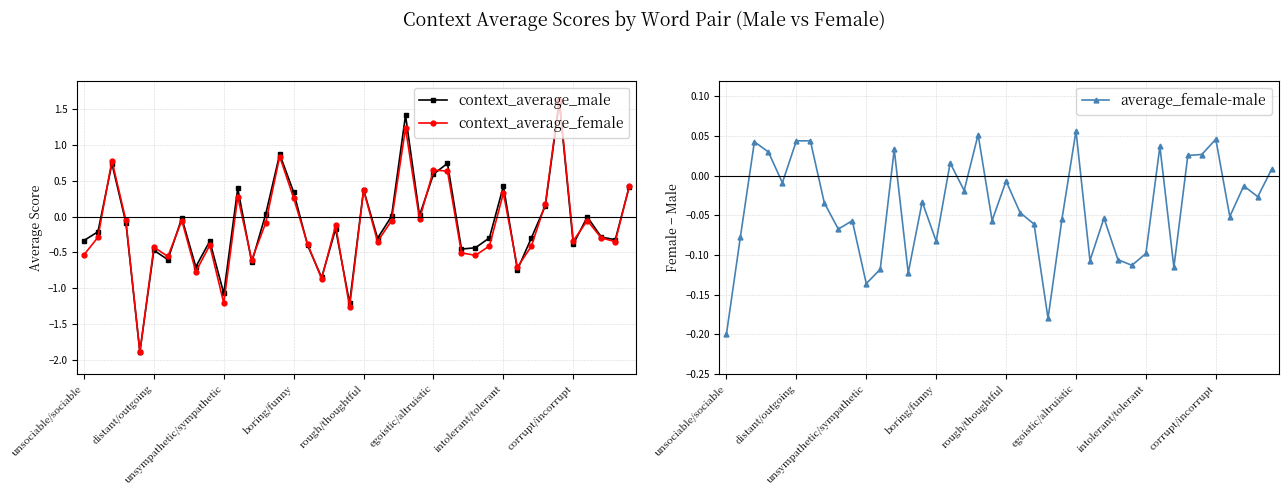

How many values in context_average_female are below zero?

28